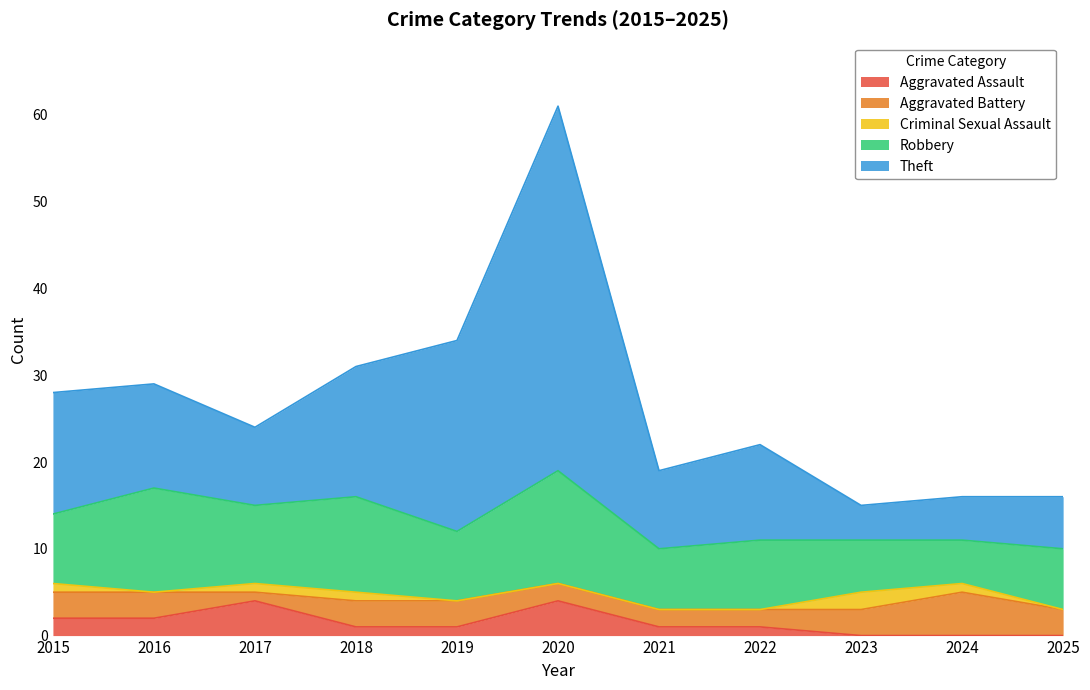

What is the approximate value of Theft at 2019, to the nearest 10?

20